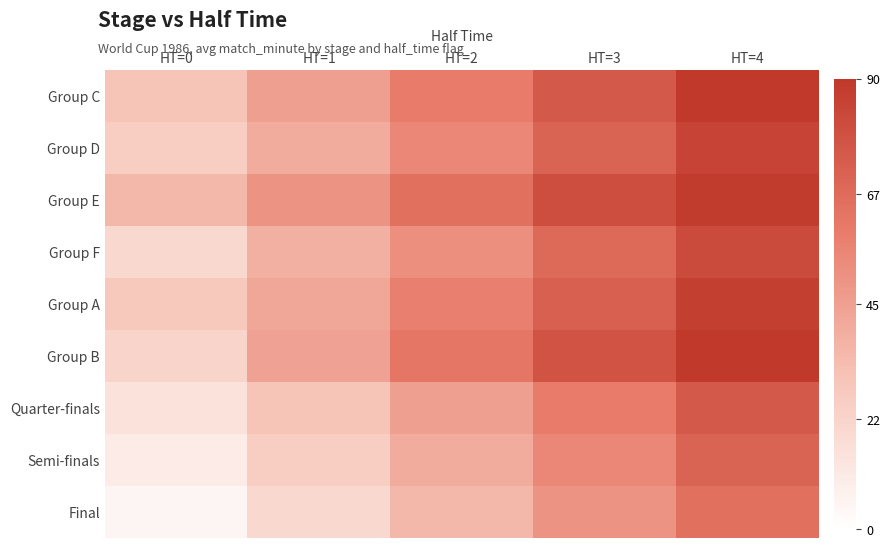

How many categories are shown in the chart?

5